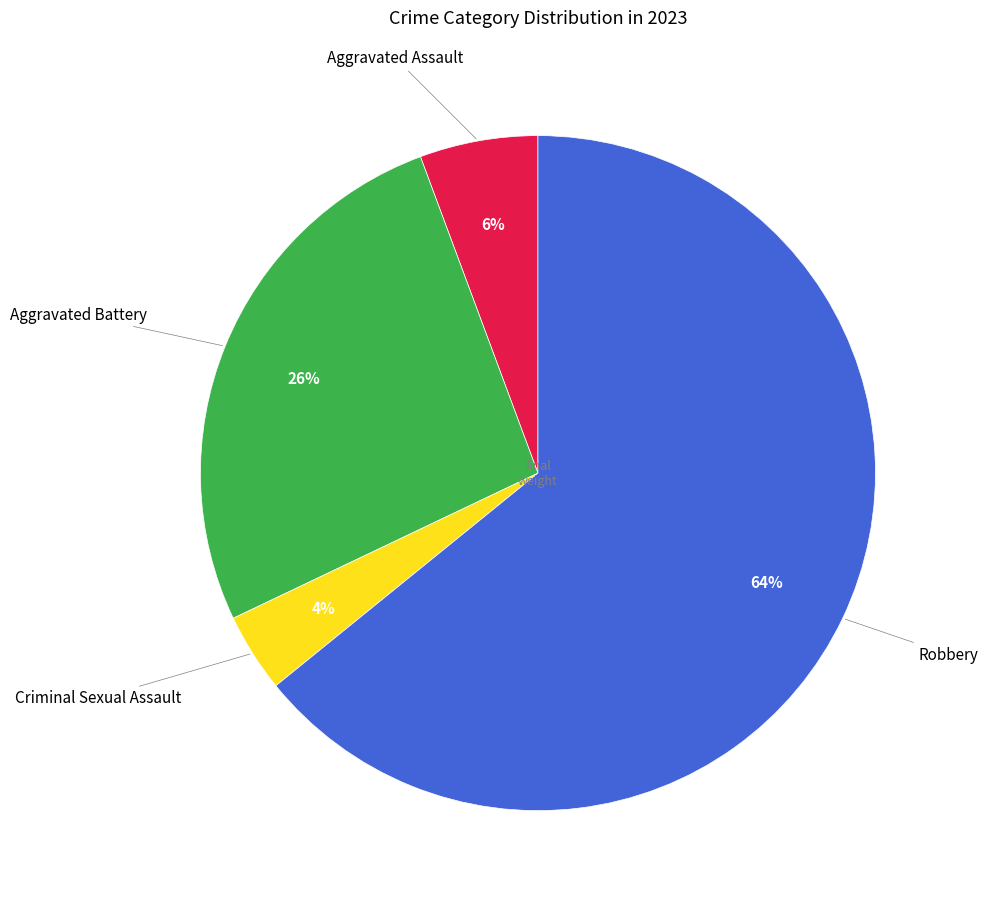

To the nearest percent, what is the difference between the largest and smallest slice percentages?

60%